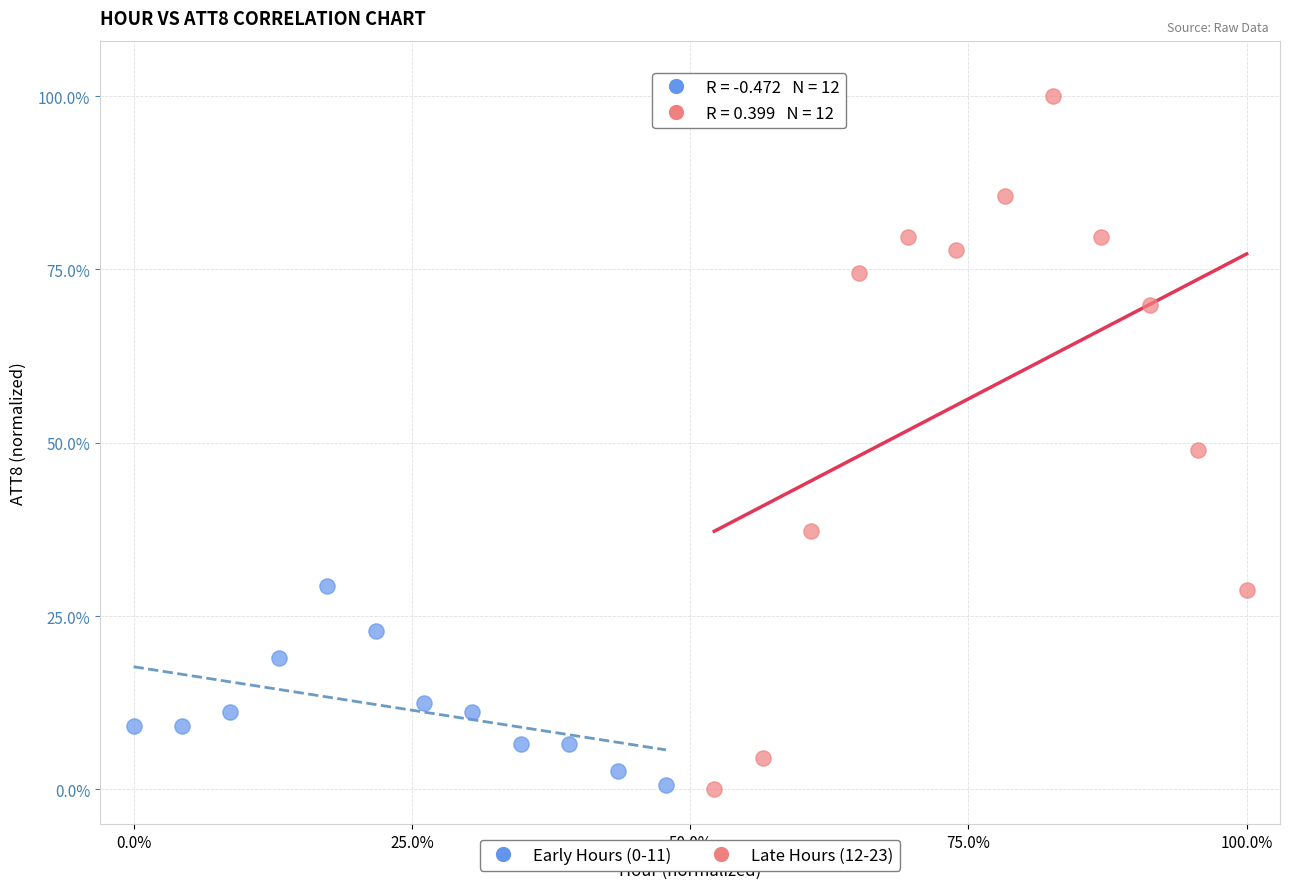

Which series has the largest Y range (max minus min)?

Late Hours (12-23)